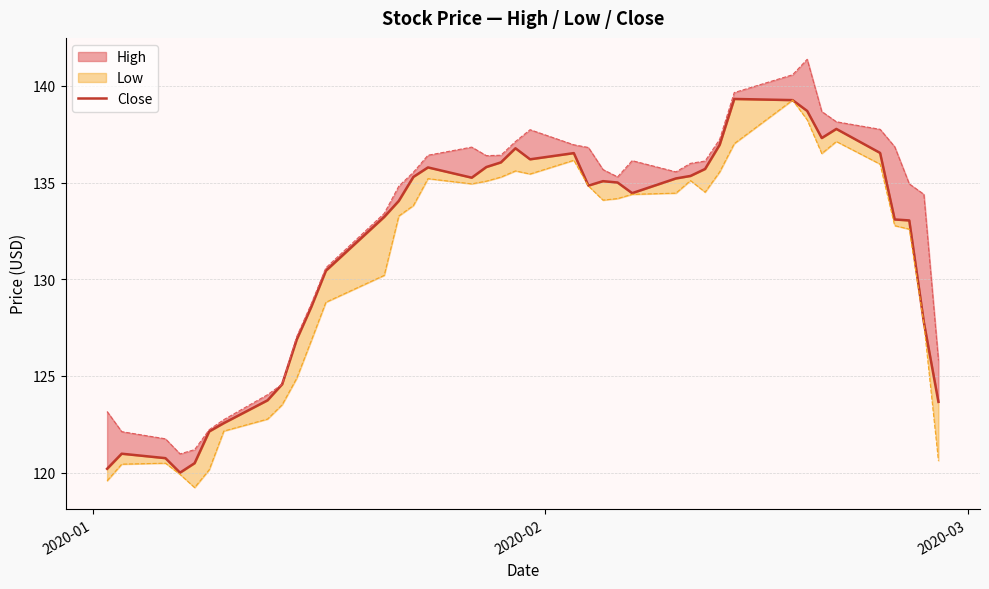

What is the sum of all values?

5265.2